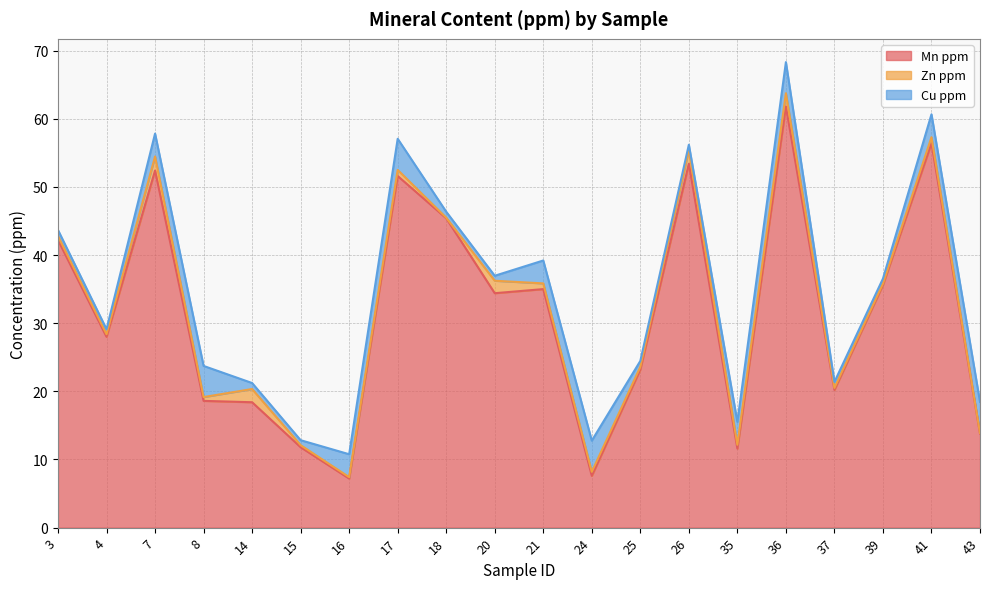

What is the spread (max minus min) of values at 18?

45.3